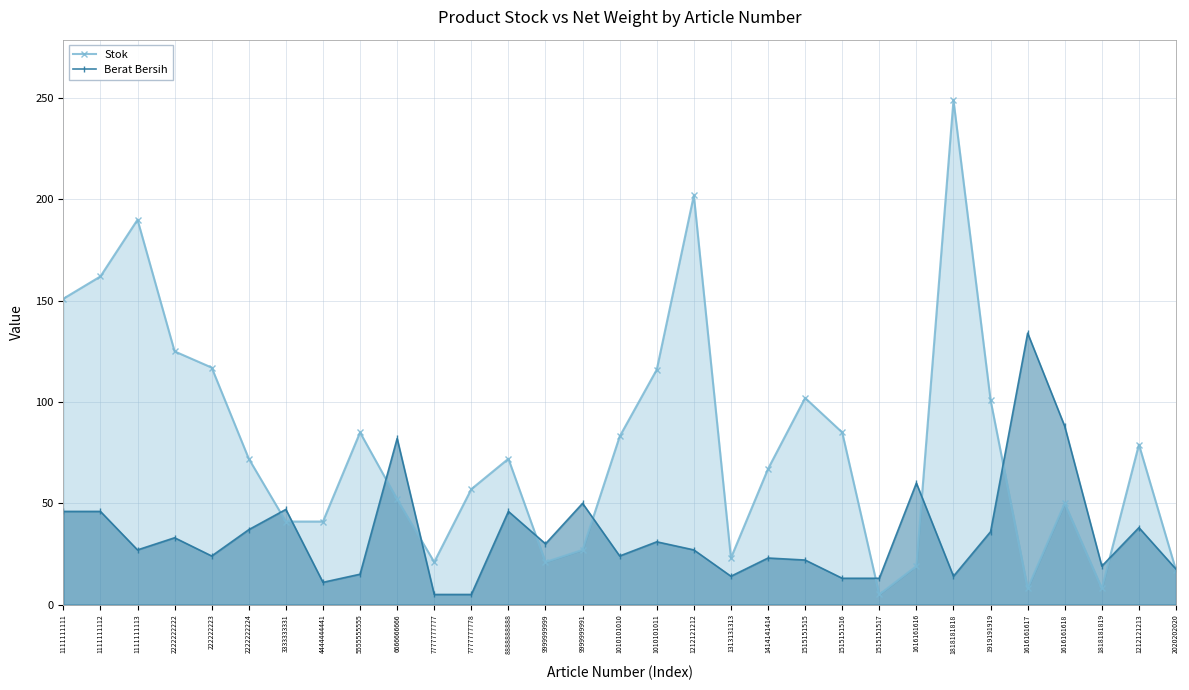

At 1111111112, list the series in order from largest to smallest.

Stok, Berat Bersih